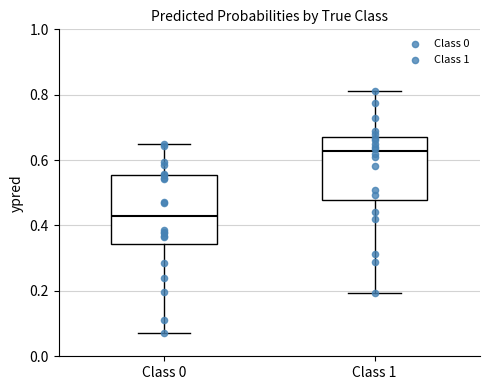

Reading left to right, read every box against the y-axis: the position of its median line, the range the box covers, and the ends of its whiskers. The values are not printed on the chart, so give them approximately, as read against the axis.

Class 0: median 0.42, box 0.34 to 0.56, whiskers 0.08 to 0.64
Class 1: median 0.62, box 0.48 to 0.68, whiskers 0.20 to 0.82